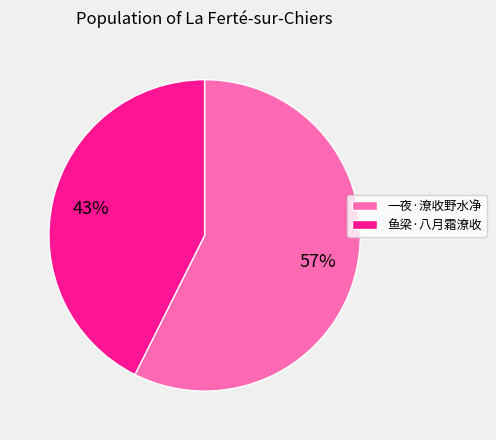

Do 鱼梁·八月霜潦收 and 一夜·潦收野水净 together represent more than half of the pie?

Yes